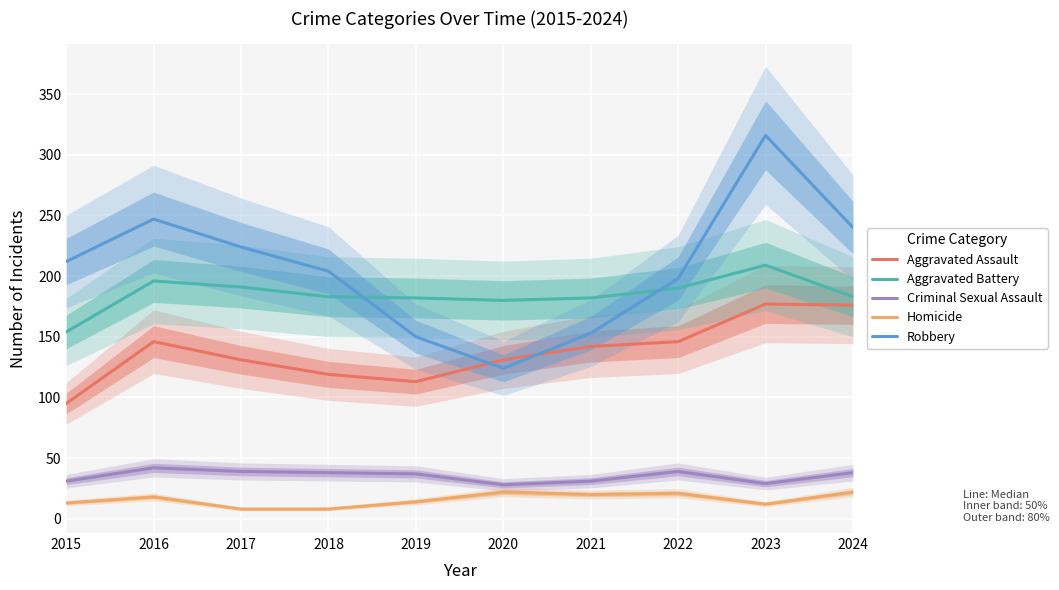

Reading left to right, what are all the values shown in this chart?

Aggravated Assault: 2015=95	2016=146	2017=131	2018=119	2019=113	2020=131	2021=142	2022=146	2023=177	2024=176
Aggravated Battery: 2015=154	2016=196	2017=191	2018=183	2019=182	2020=180	2021=182	2022=190	2023=209	2024=183
Criminal Sexual Assault: 2015=31	2016=42	2017=39	2018=38	2019=37	2020=28	2021=31	2022=39	2023=29	2024=38
Homicide: 2015=13	2016=18	2017=8	2018=8	2019=14	2020=22	2021=20	2022=21	2023=12	2024=22
Robbery: 2015=212	2016=247	2017=224	2018=204	2019=150	2020=124	2021=153	2022=198	2023=316	2024=240